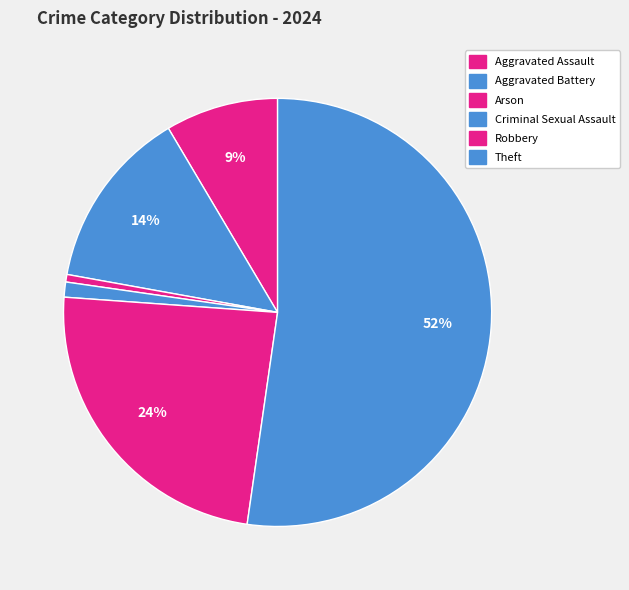

What is the change in value from Aggravated Battery to Robbery?

+18